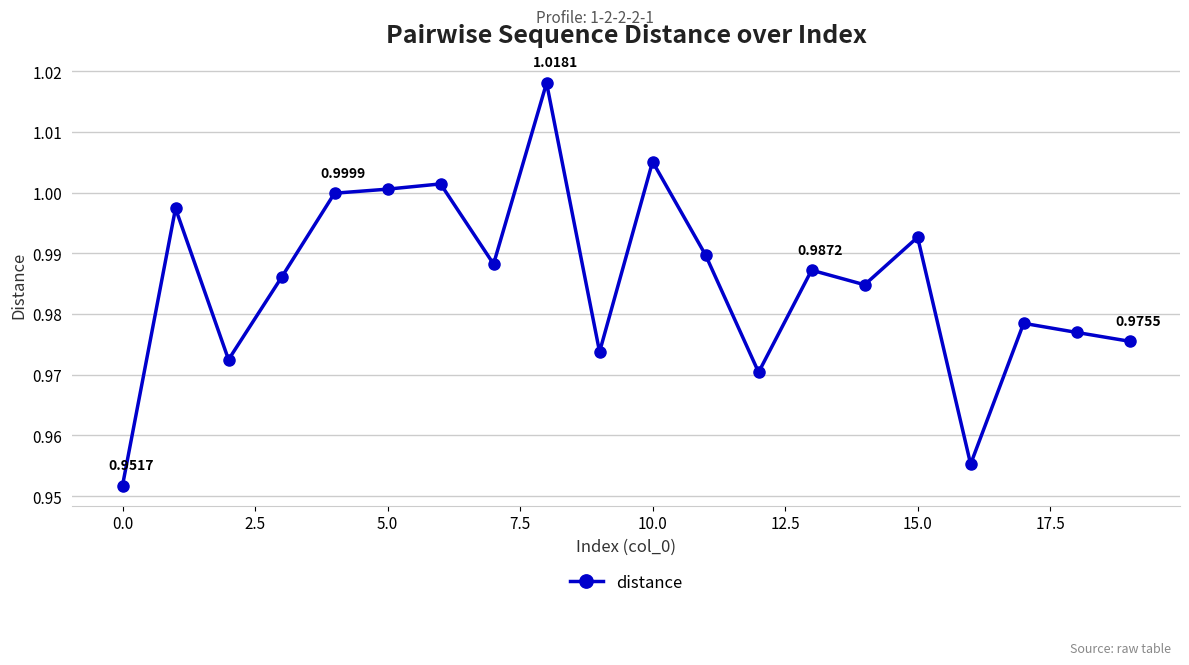

What is the sum of all values?

19.7